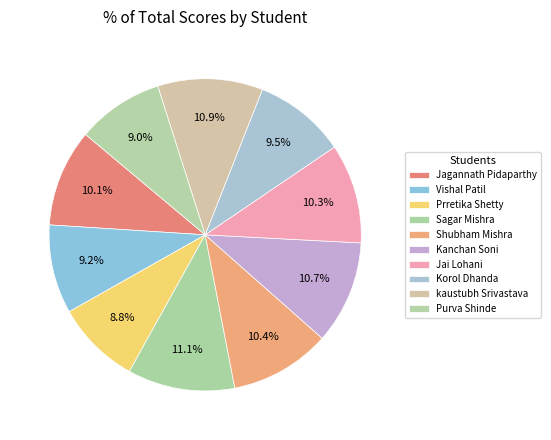

Between kaustubh Srivastava and Korol Dhanda, which is larger?

kaustubh Srivastava